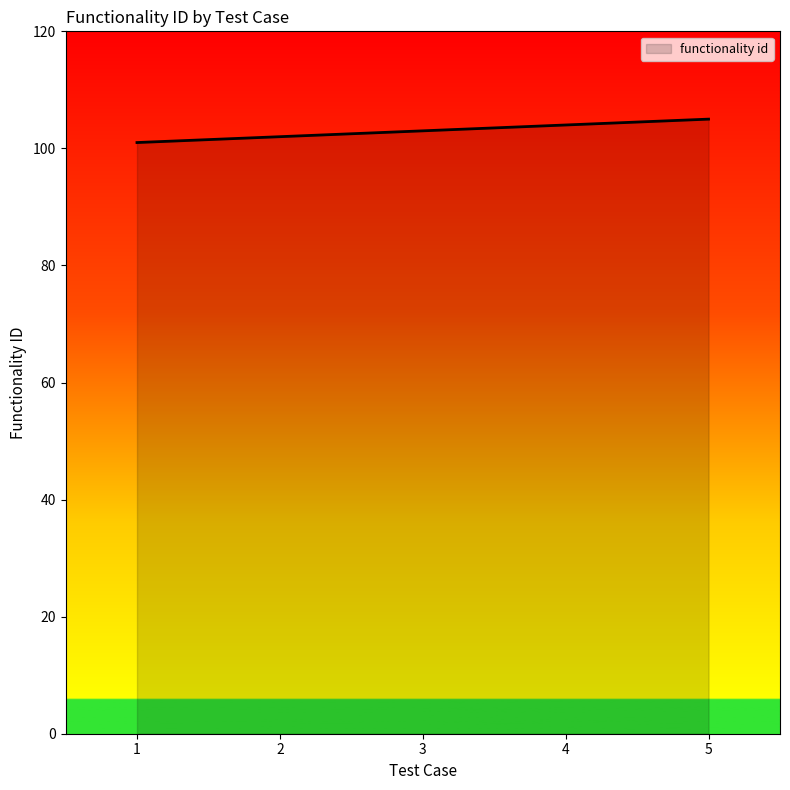

What is the maximum value shown in the chart?

105